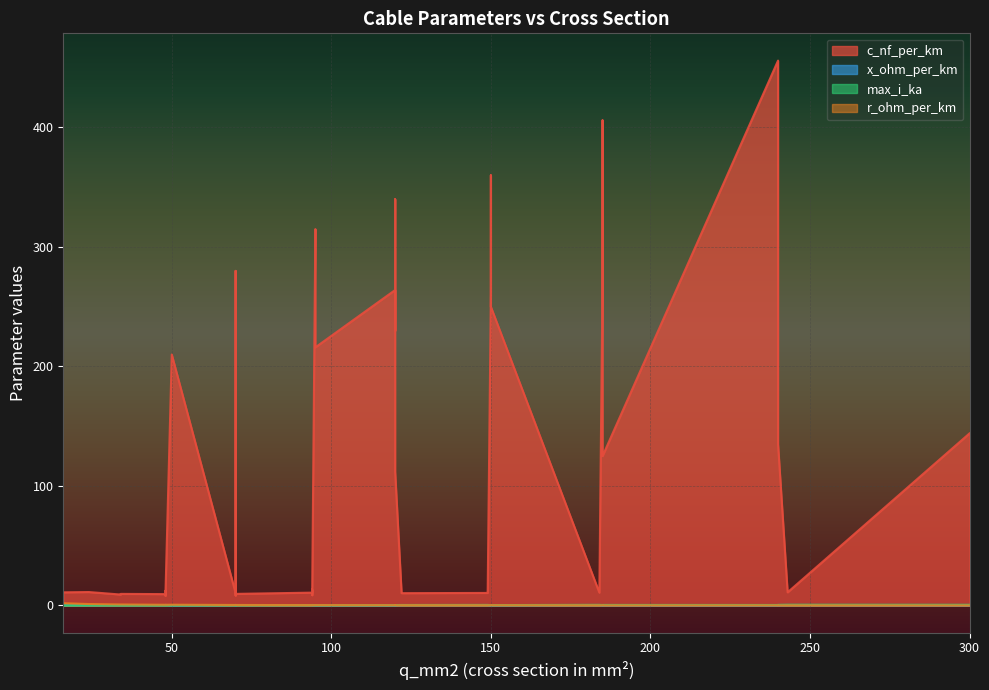

What is the difference between the maximum and minimum values in the x_ohm_per_km series?

0.4